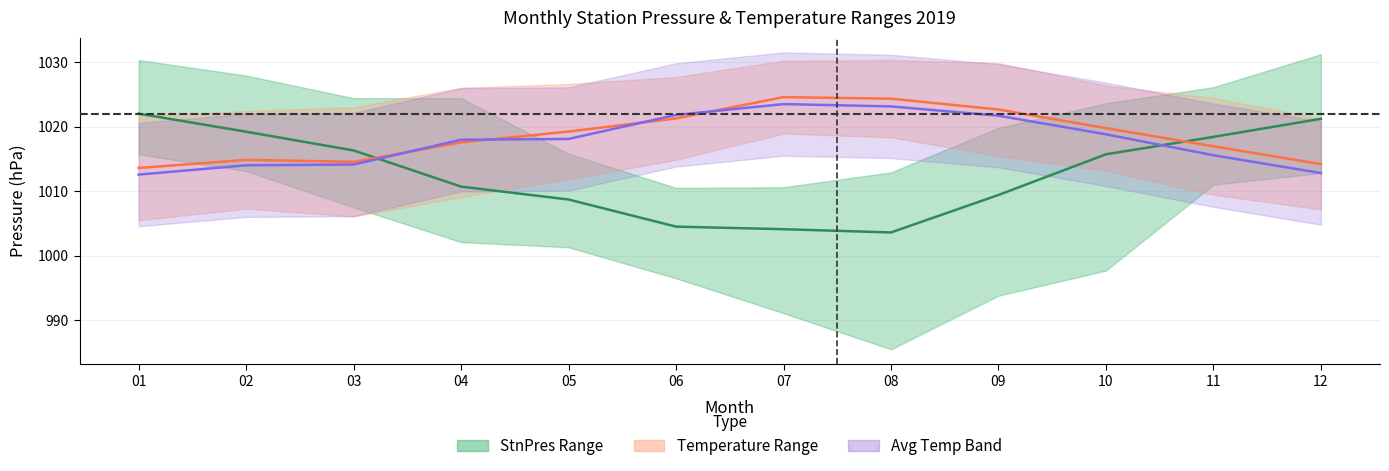

What is the difference between the maximum and second lowest values in the Temperature (mid) series?

10.4